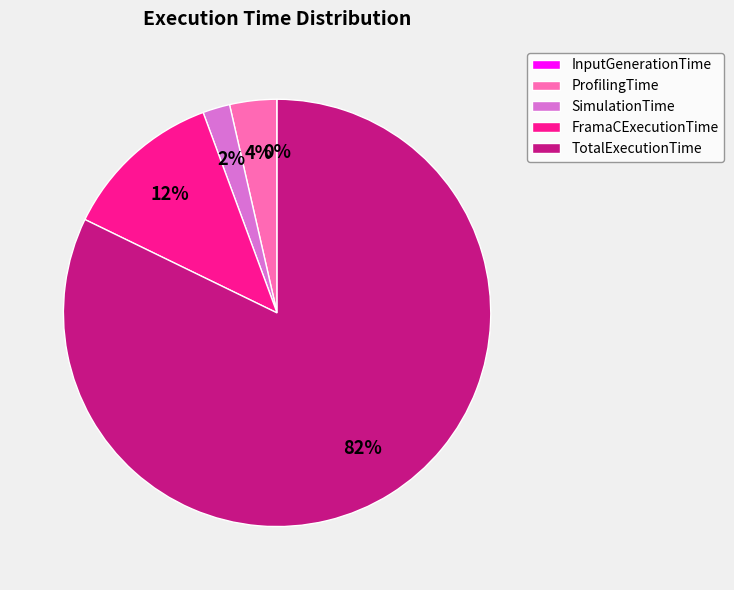

Which category has the biggest portion of the pie?

TotalExecutionTime